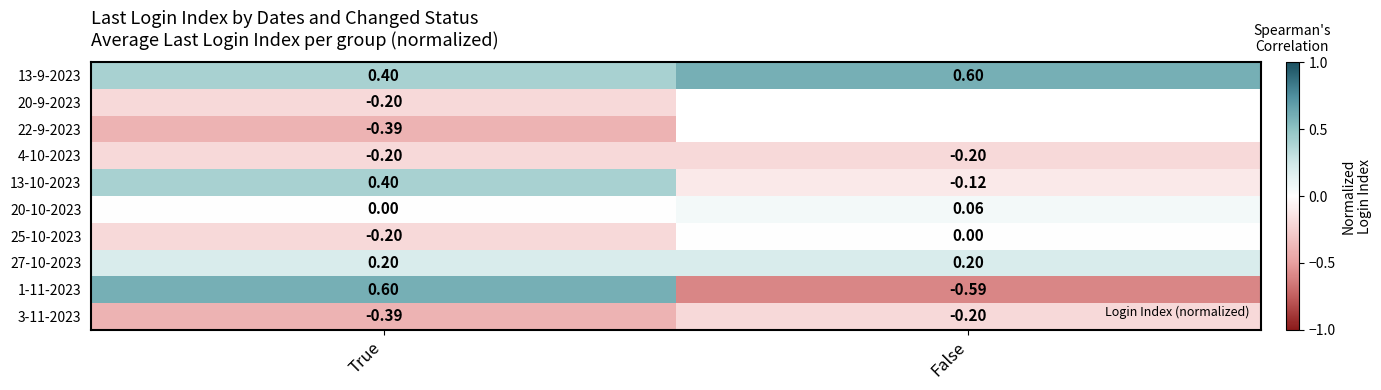

At which label does 3-11-2023 reach its minimum?

True